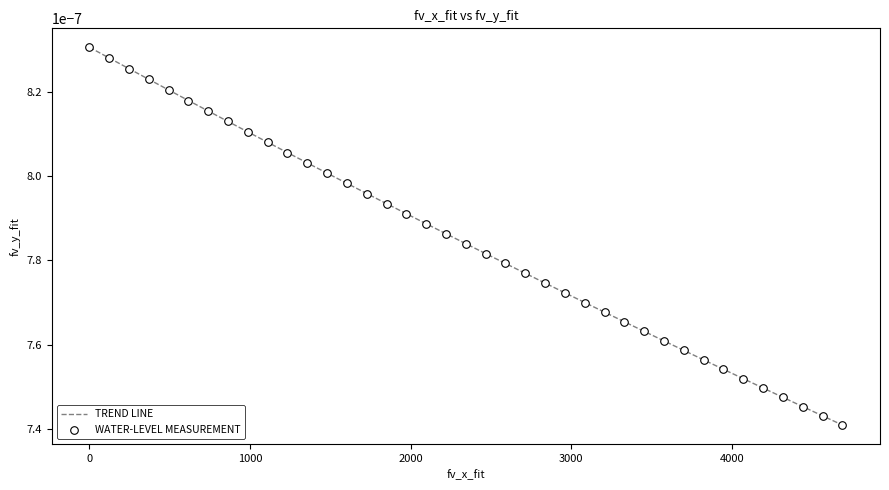

How many lines are shown in the chart?

1